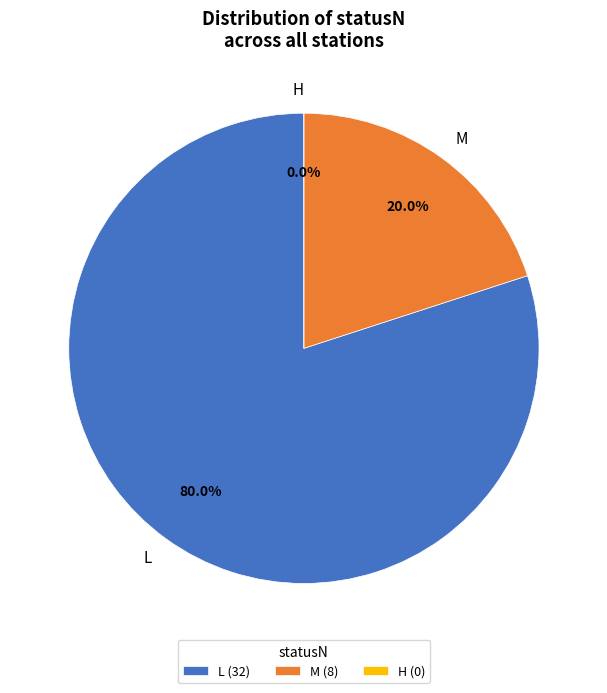

Is L the majority of the pie?

Yes